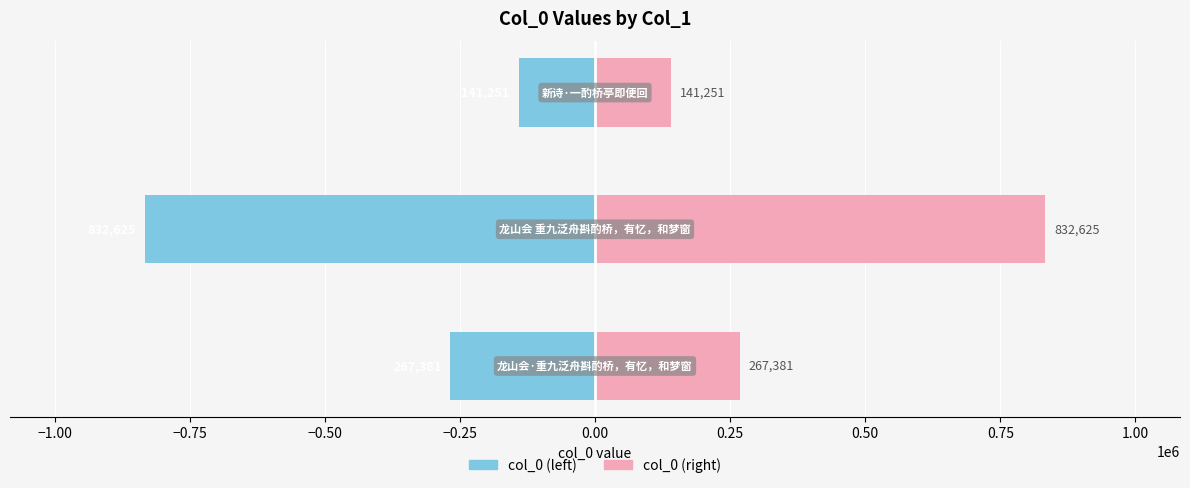

Is it true that col_0 (left) equals -402471 at −1.25?

False